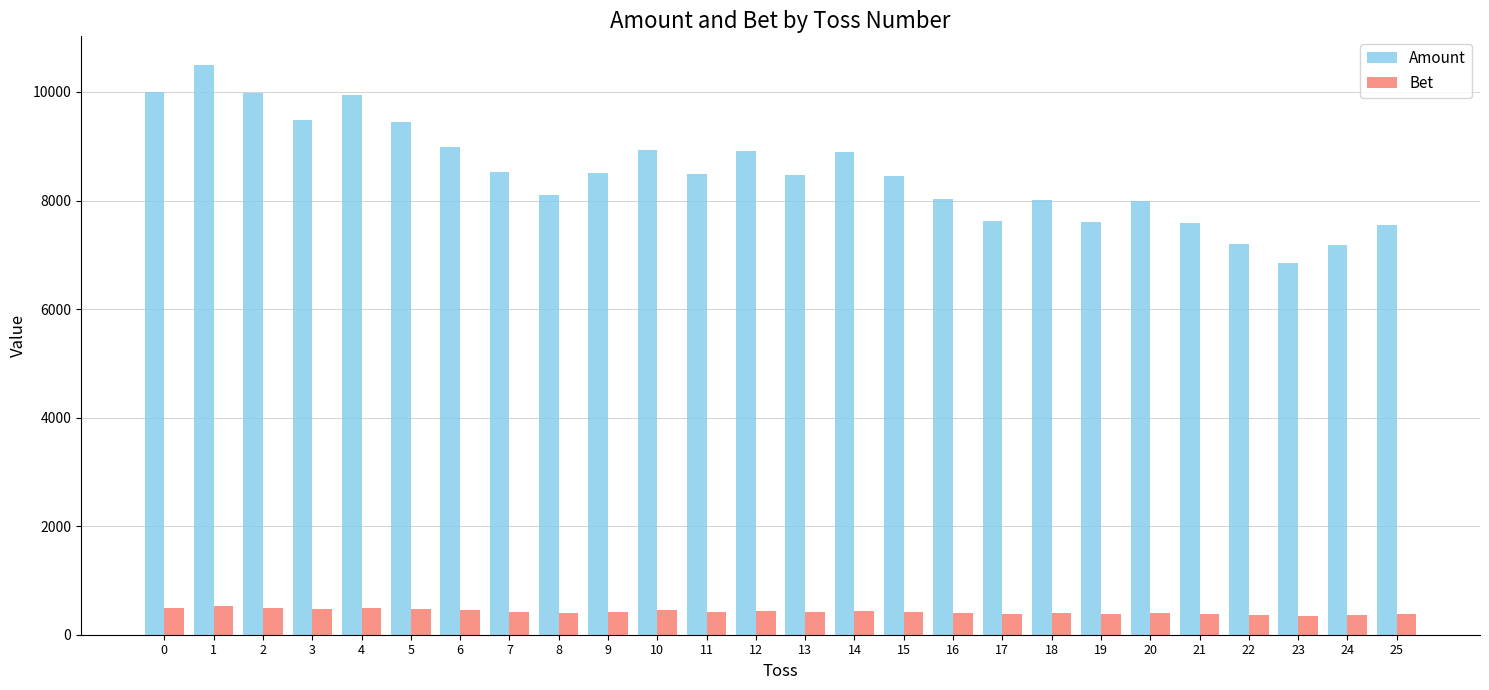

Which series has the widest spread of values?

Amount